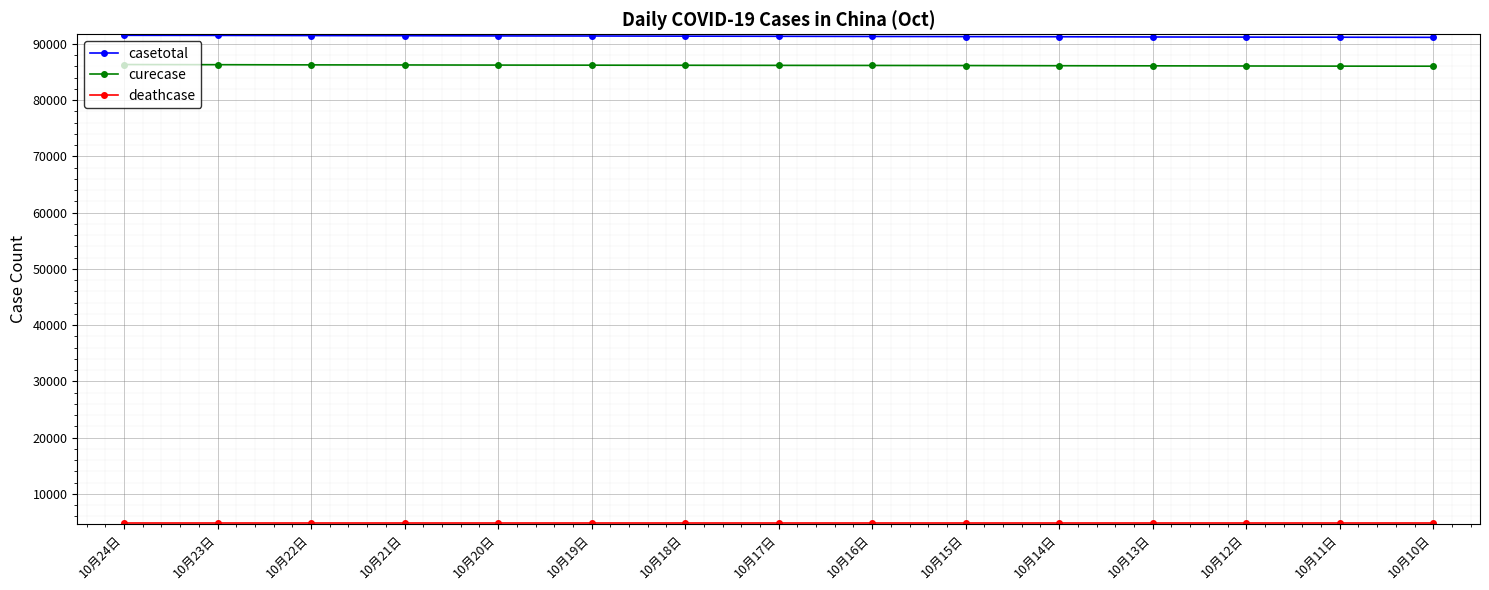

What is the greatest value displayed?

91507